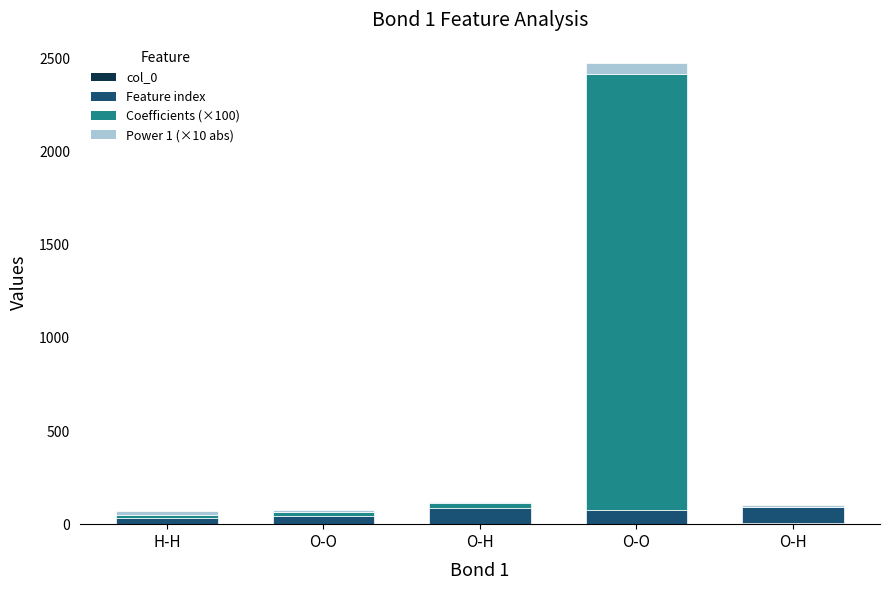

How many data points does each series have?

5